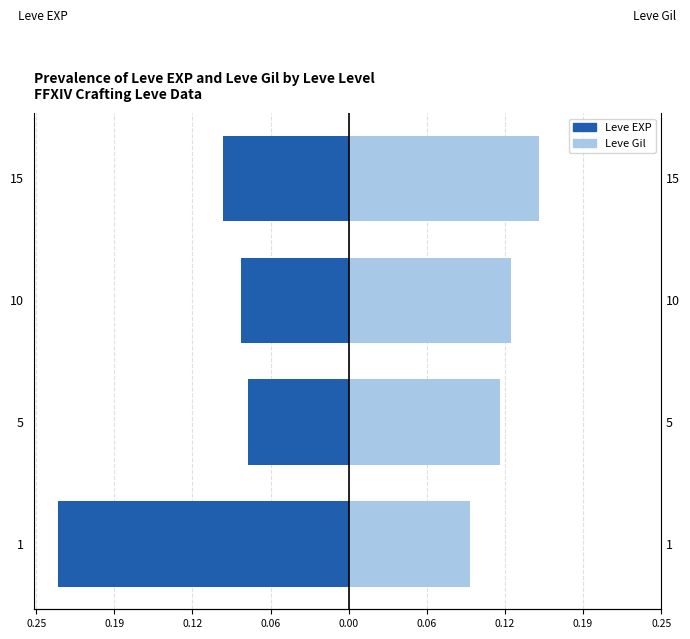

How many groups of bars are there?

4